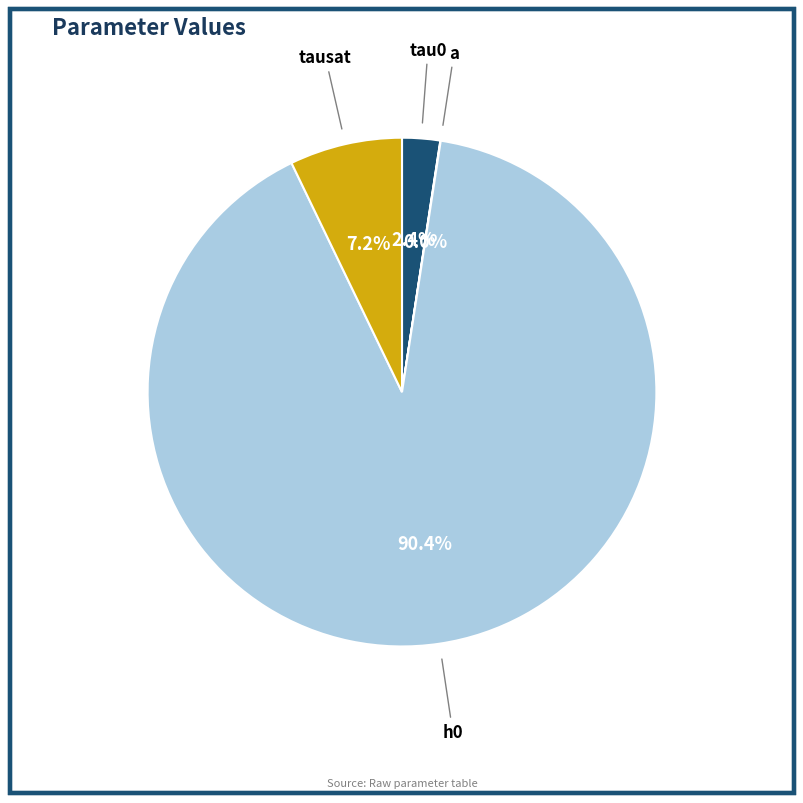

Is there a majority slice in this chart?

Yes